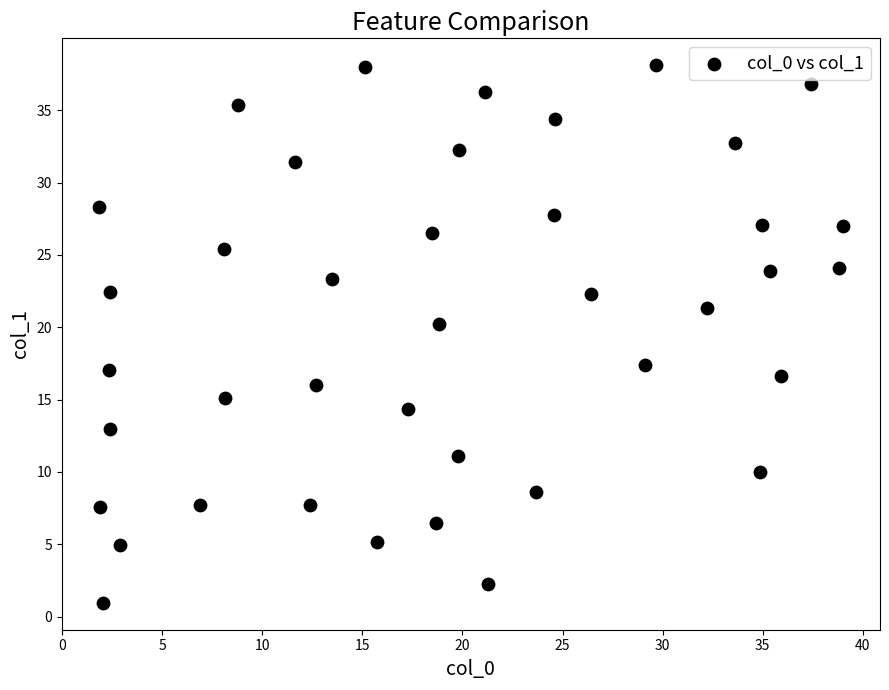

What is the range of Y values (max minus min)?

37.2